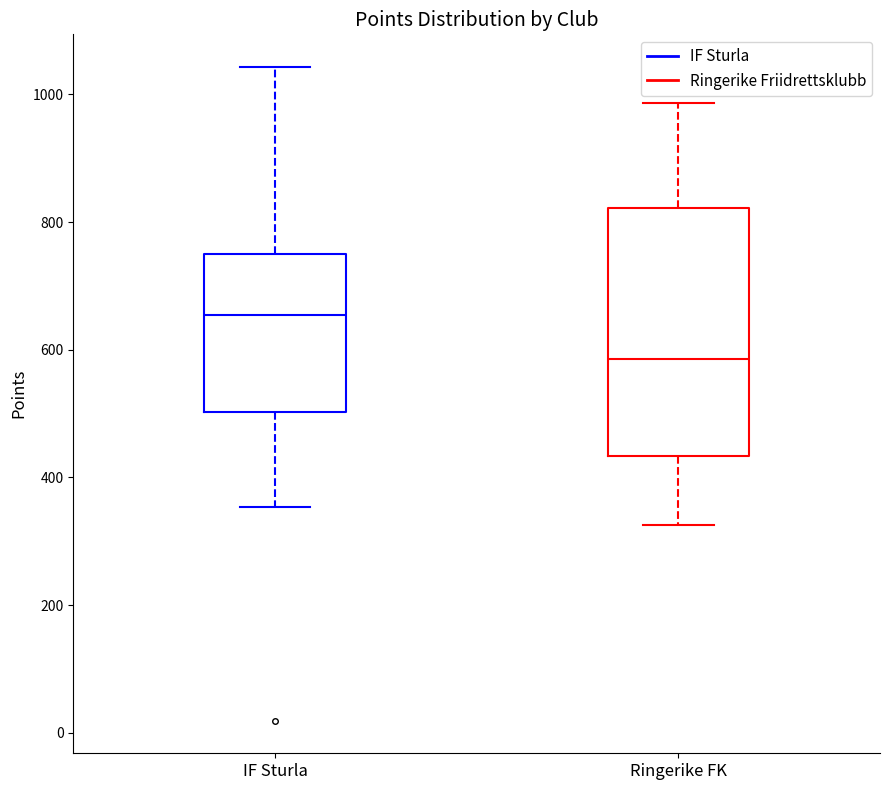

Reading left to right, transcribe this box plot: for each box, give where its median line is, the range the box spans, and where its two whiskers end, as read against the y-axis. The values are not printed on the chart, so give them approximately, as read against the axis.

IF Sturla: median 660, box 500 to 740, whiskers 360 to 1040
Ringerike FK: median 580, box 440 to 820, whiskers 320 to 980